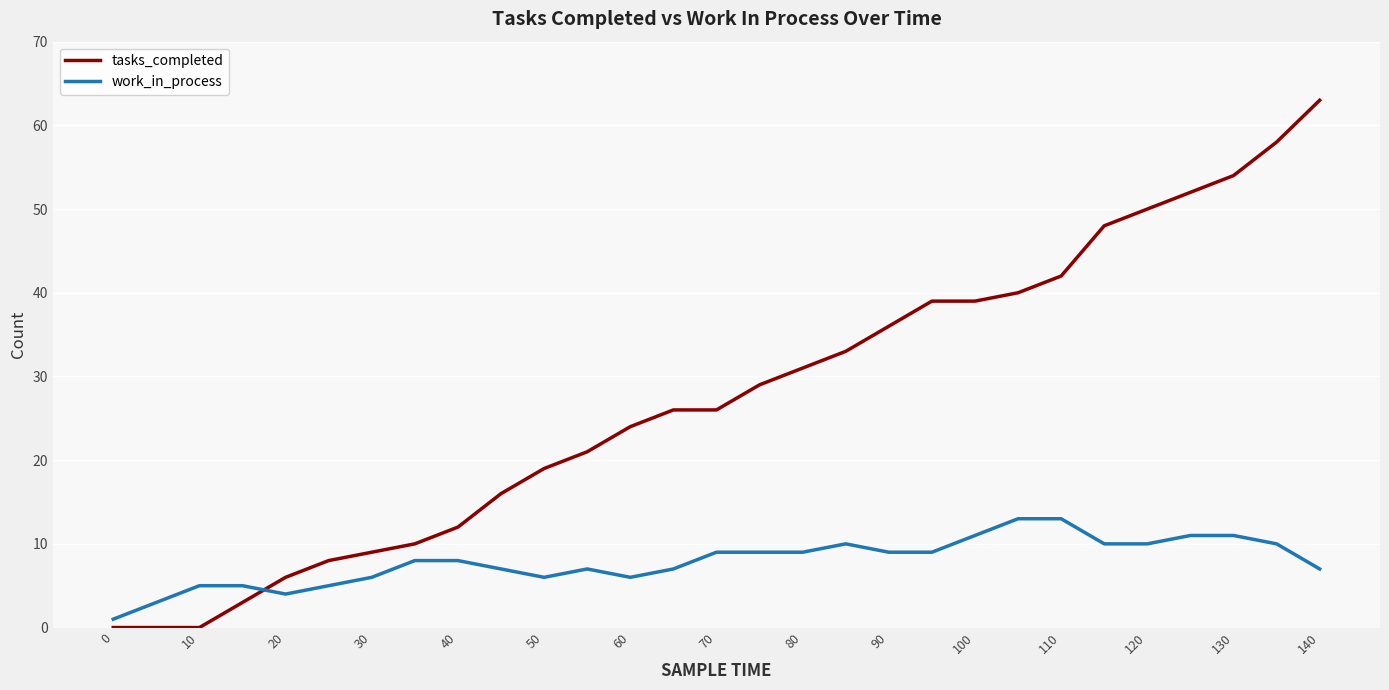

What is the greatest value displayed?

63